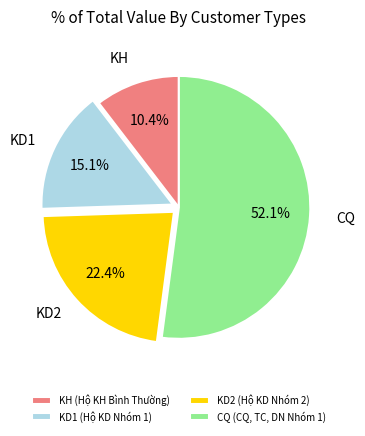

How many slices are in this pie chart?

4